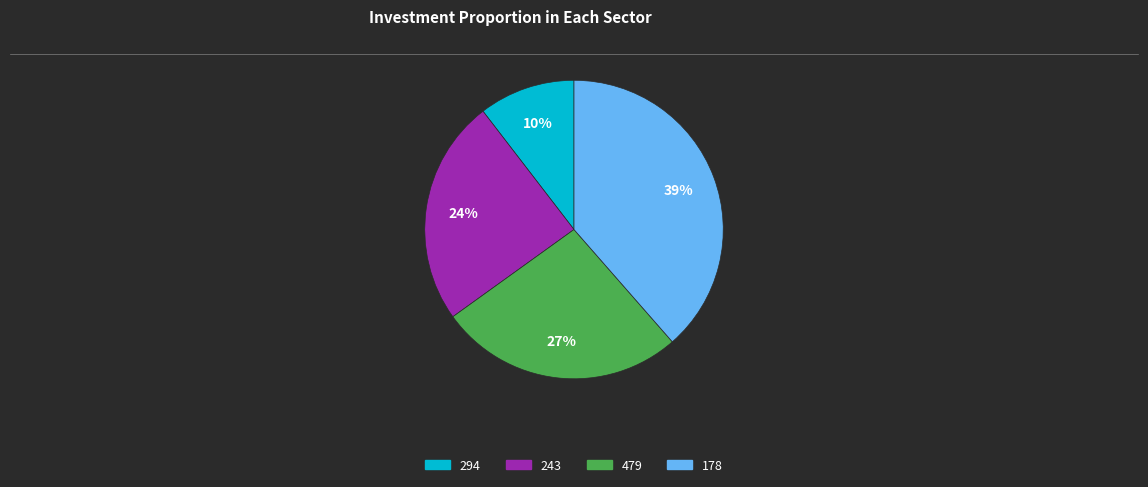

What is the largest slice in the pie chart?

178